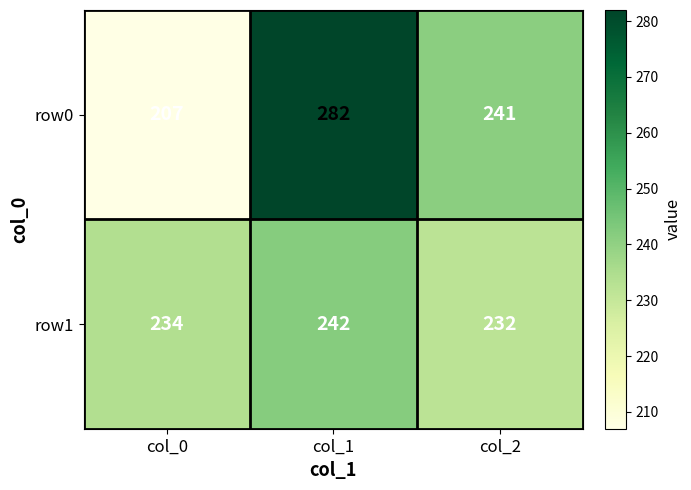

What is the average value of the row1 series?

236